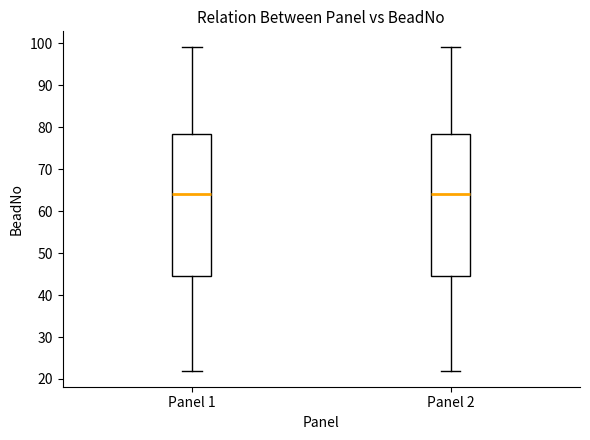

Reading left to right, transcribe this box plot: for each box, give where its median line is, the range the box spans, and where its two whiskers end, as read against the y-axis. The values are not printed on the chart, so give them approximately, as read against the axis.

Panel 1: median 64, box 45 to 79, whiskers 22 to 99
Panel 2: median 64, box 45 to 79, whiskers 22 to 99